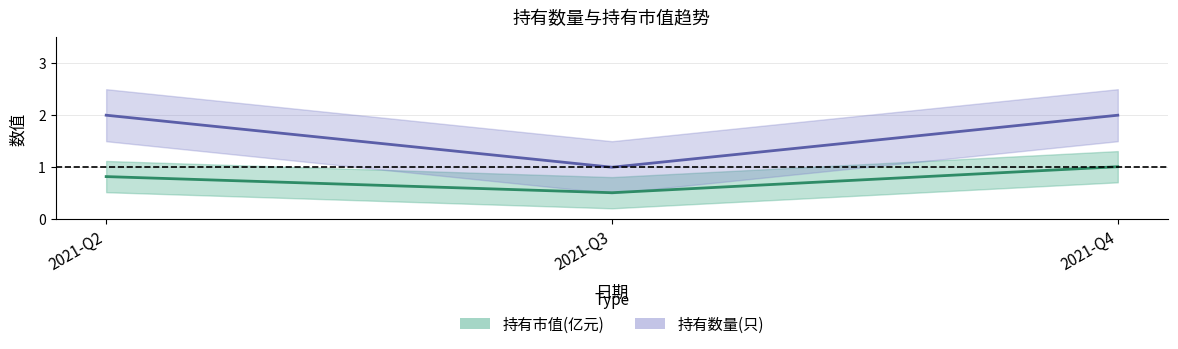

Which series has the largest total across all categories?

持有数量(只)